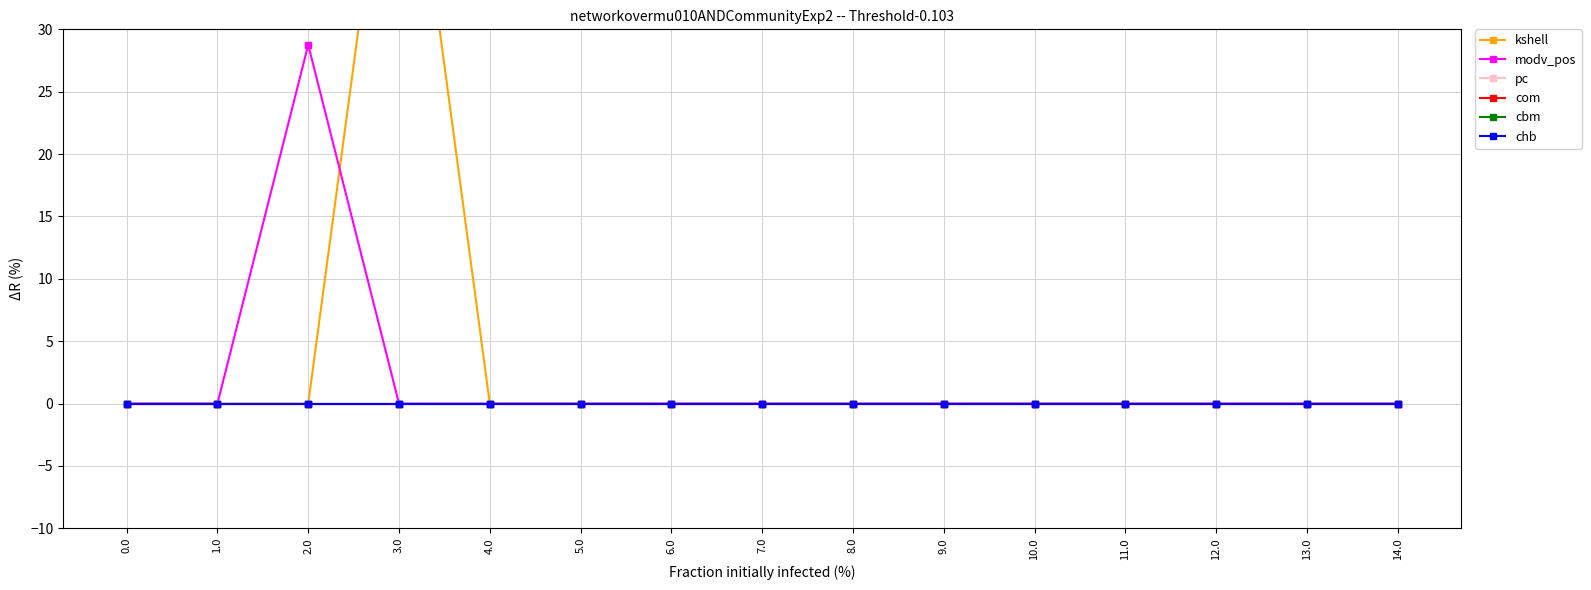

Which series changed the most between 4.0 and 12.0?

kshell